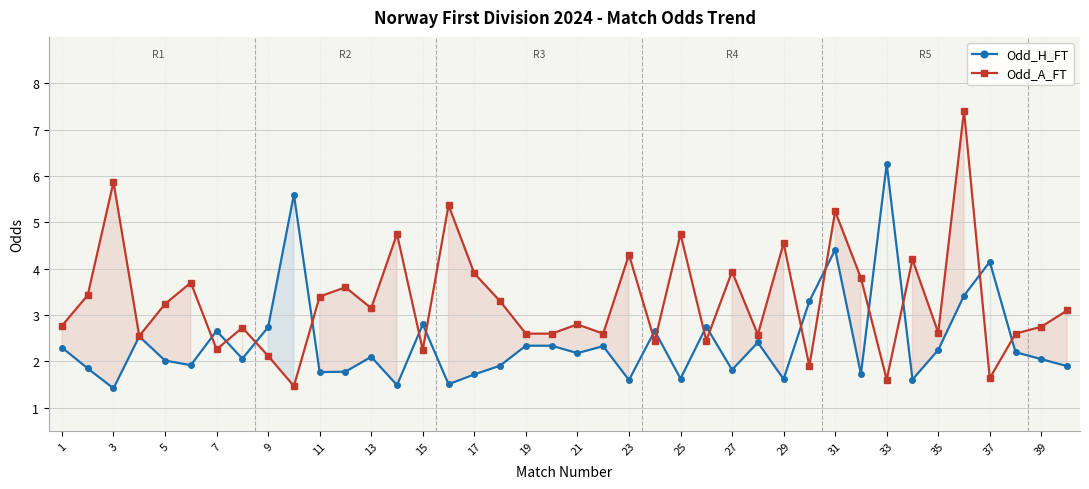

The value of Odd_A_FT at 7 is 2.3. True or false?

True